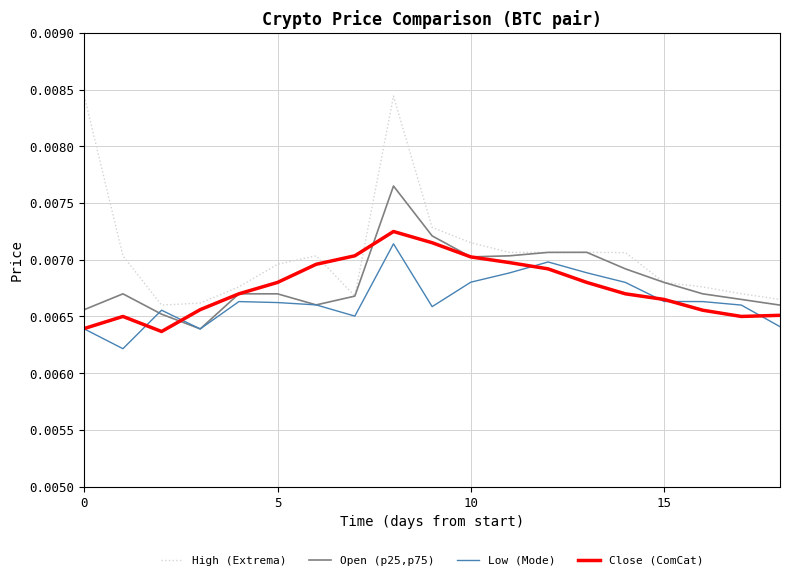

Which series has the widest spread of values?

High (Extrema)